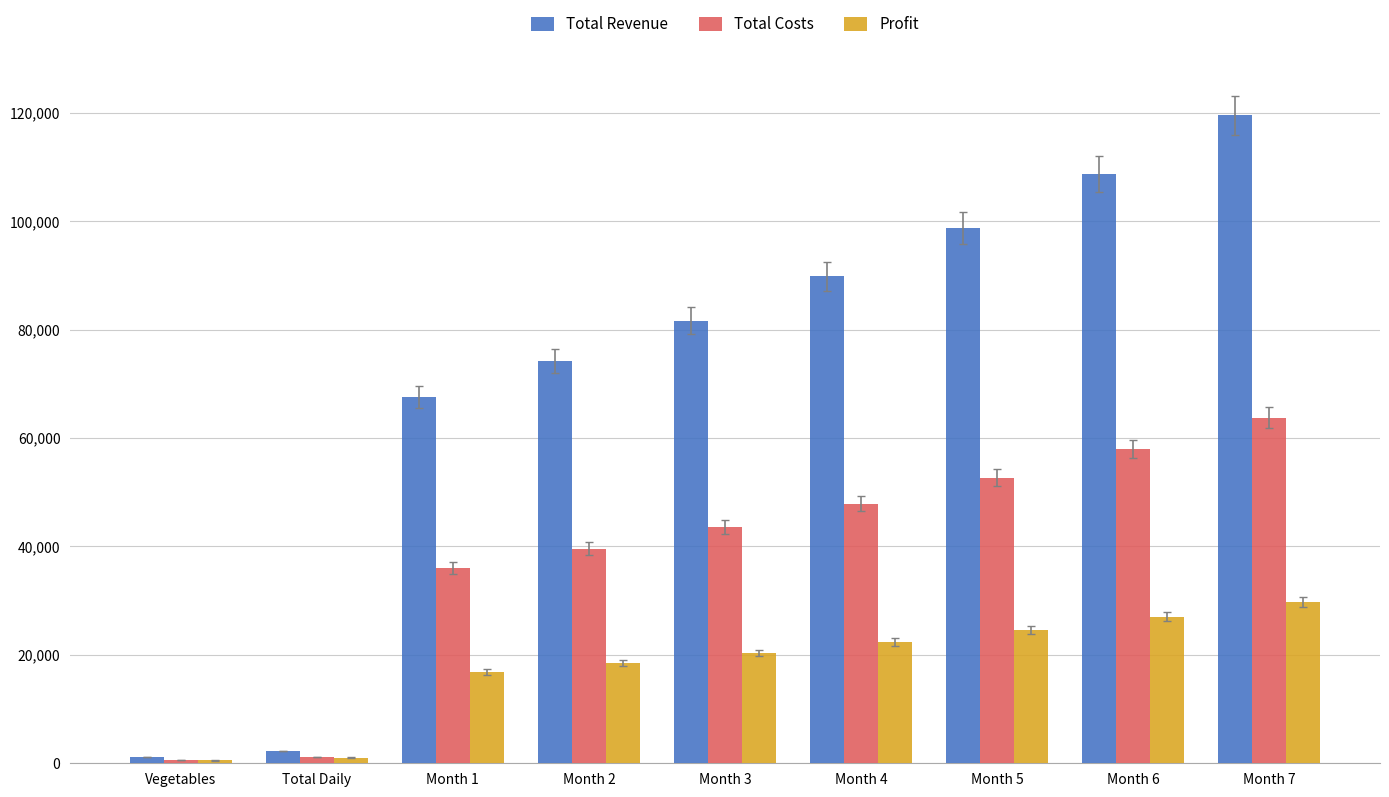

List the series in order of their peak value, highest first.

Total Revenue, Total Costs, Profit